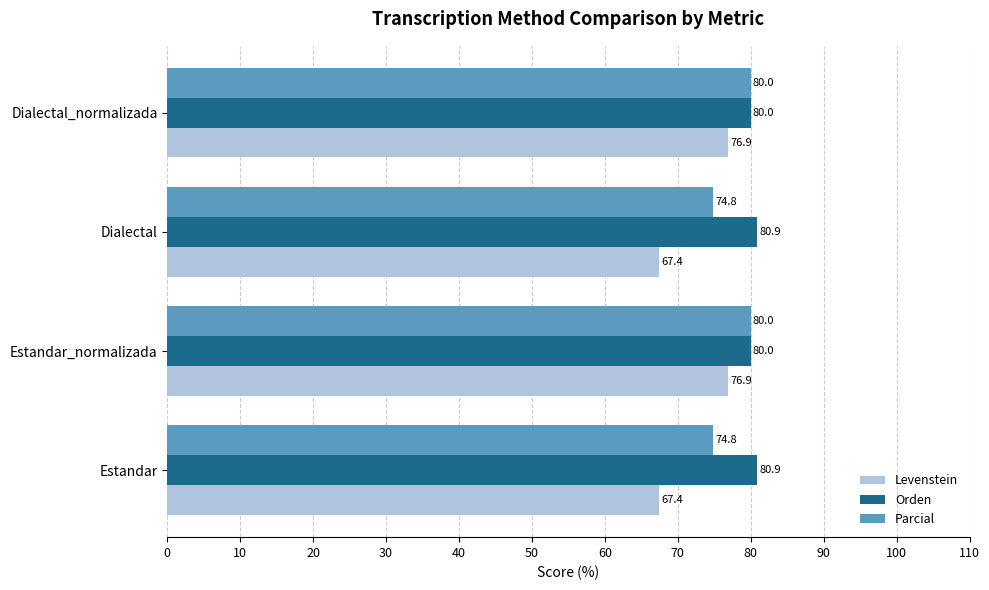

Between Estandar and Estandar_normalizada, which series saw the biggest shift?

Levenstein